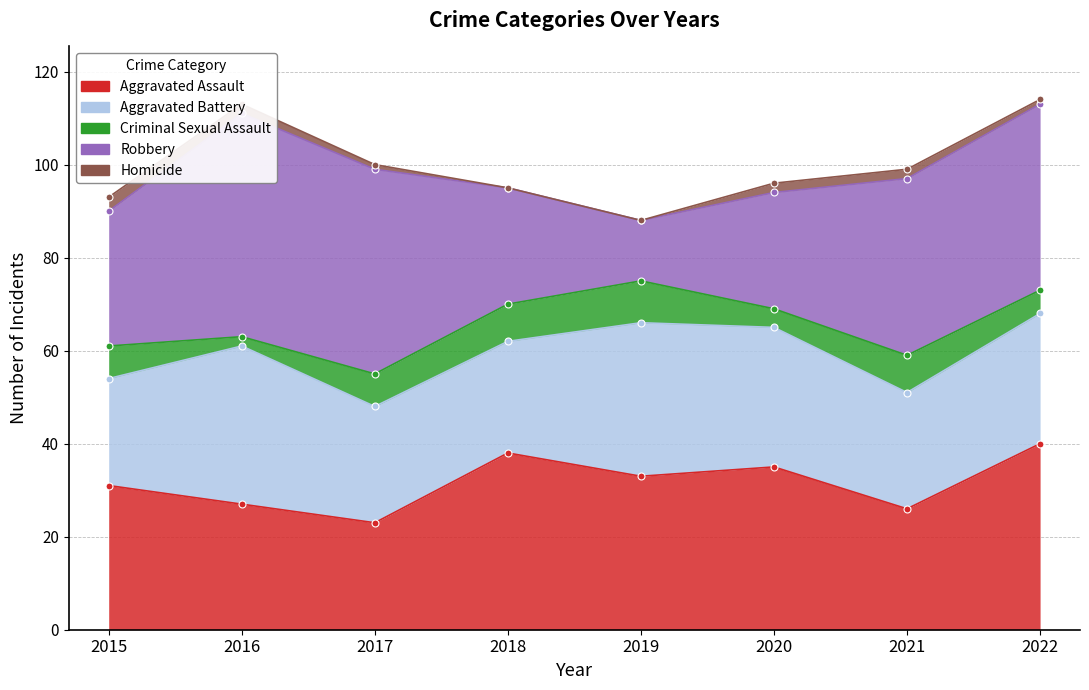

The value of Homicide at 2021 is 3. True or false?

False